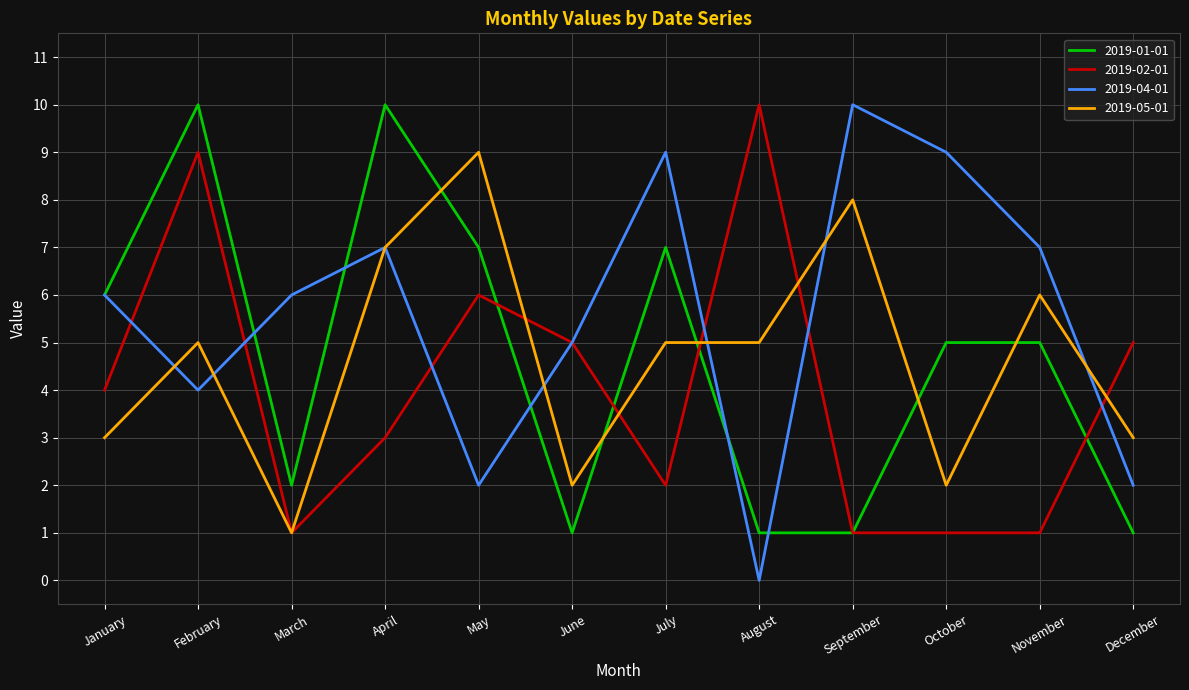

What is the spread (max minus min) of values at June?

4